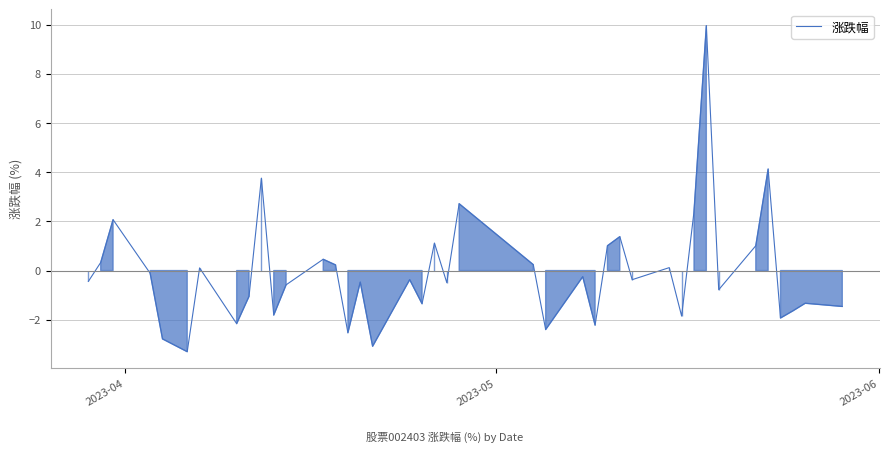

What is the sum of all values?

-3.7